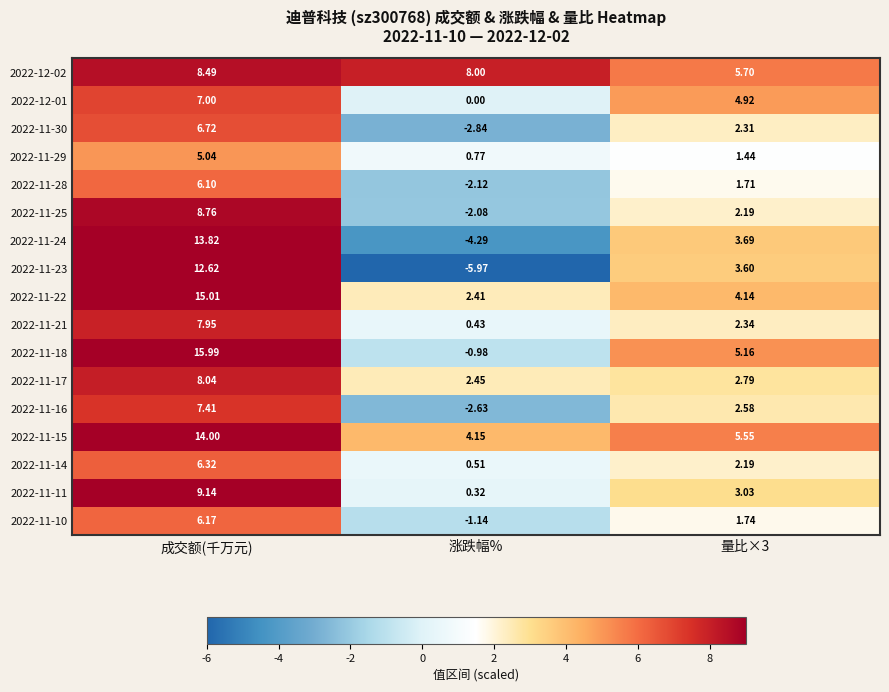

Which category has the lowest value across all series?

涨跌幅%